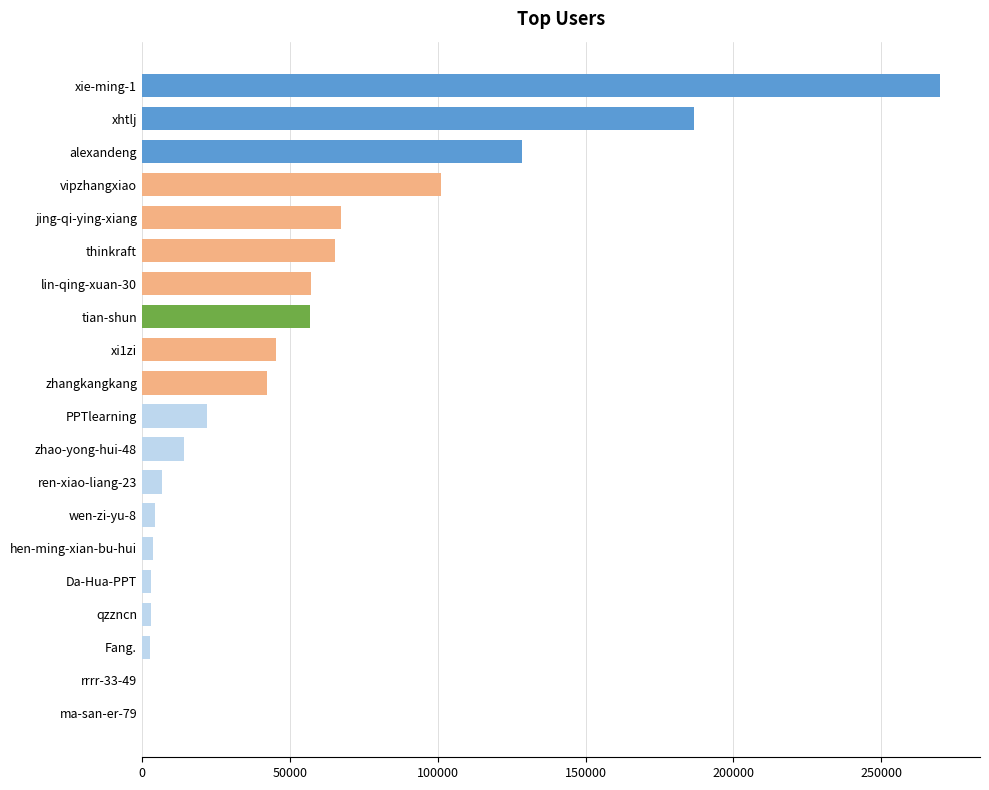

Where is the data nearest to the value 134952?

alexandeng